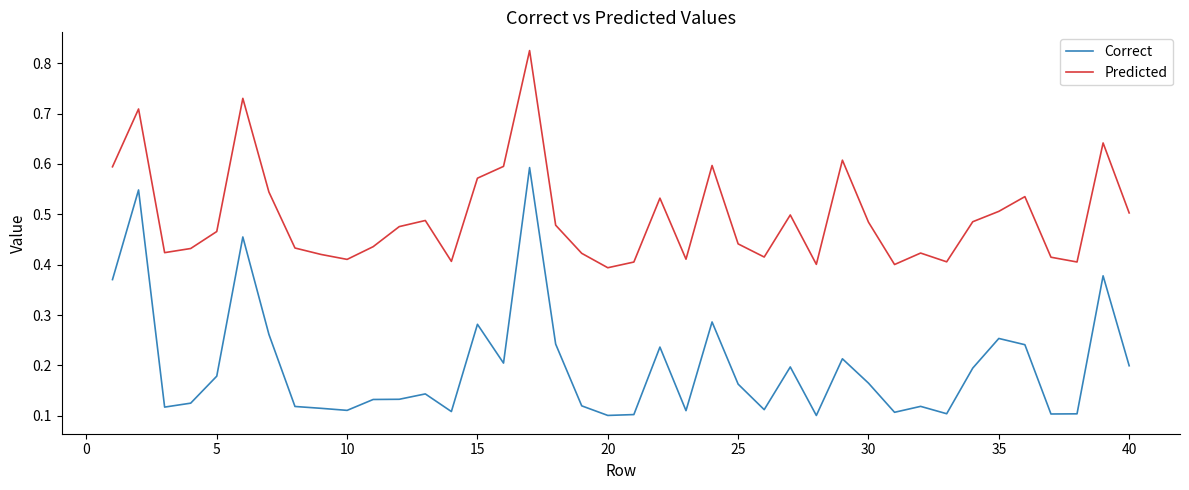

List the series in order of their peak value, lowest first.

Correct, Predicted